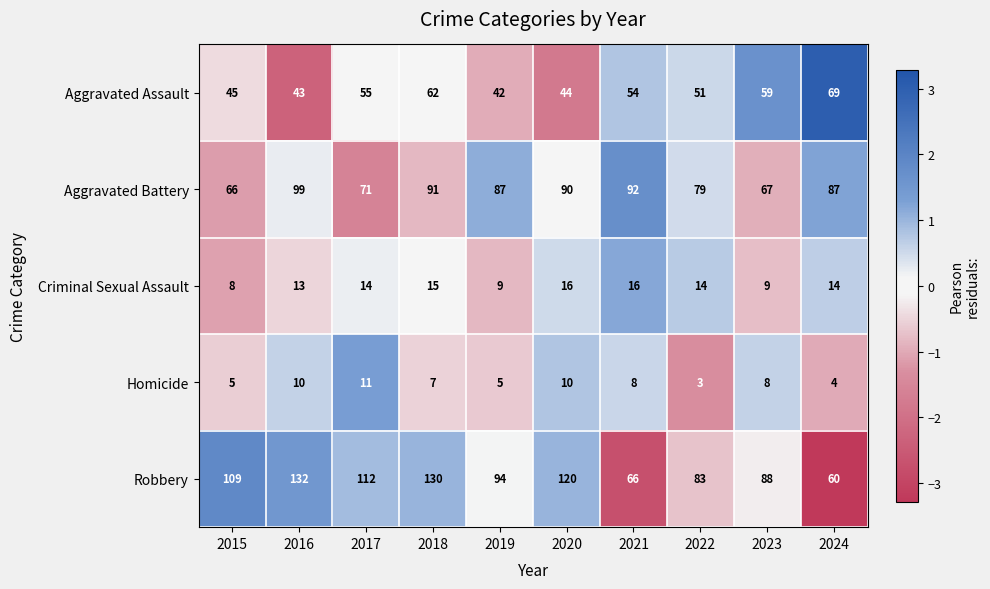

Is the value of Robbery at 2019 greater than the value of Criminal Sexual Assault at 2024?

Yes